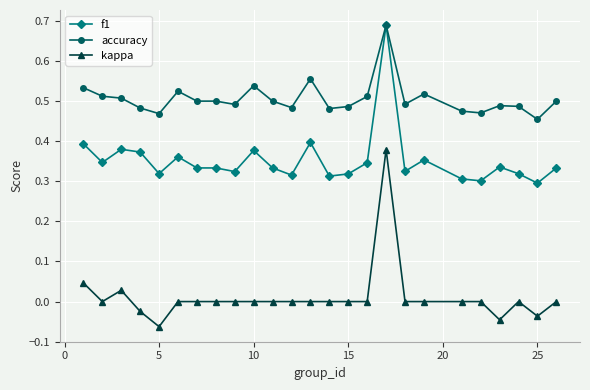

True or false: accuracy has more than 2 points higher than both neighbors.

True